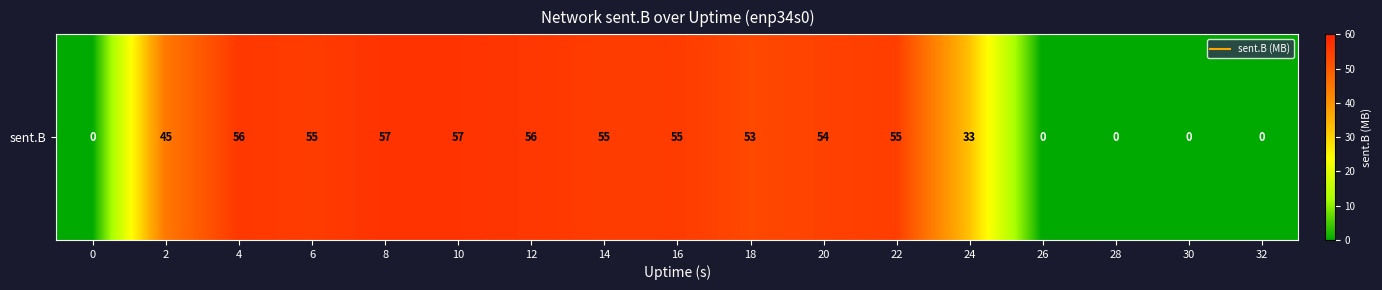

The value at 14 is 80.2. True or false?

False